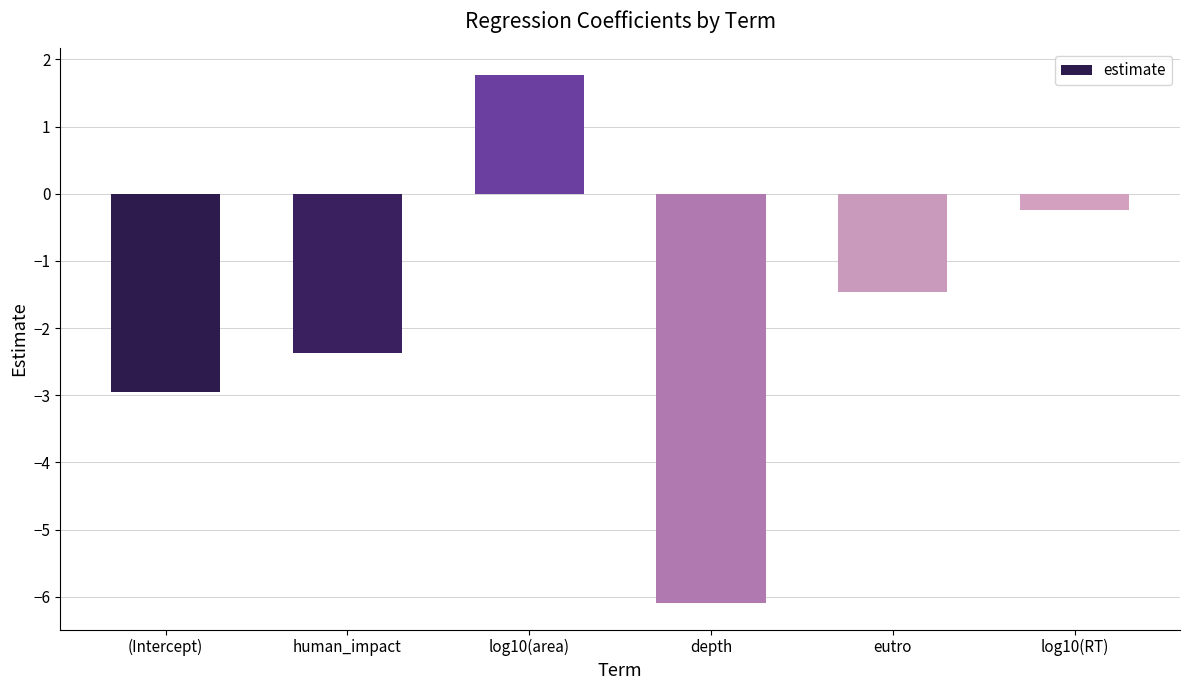

List the labels in order of value, smallest first.

depth, (Intercept), human_impact, eutro, log10(RT), log10(area)